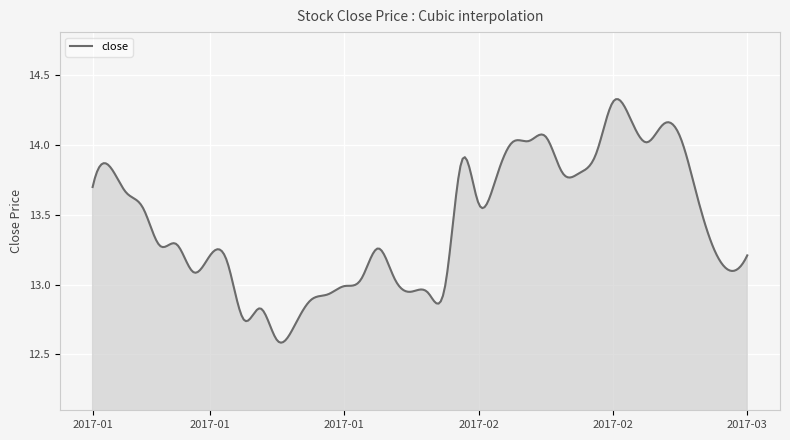

What is the difference between the maximum and minimum values?

1.7